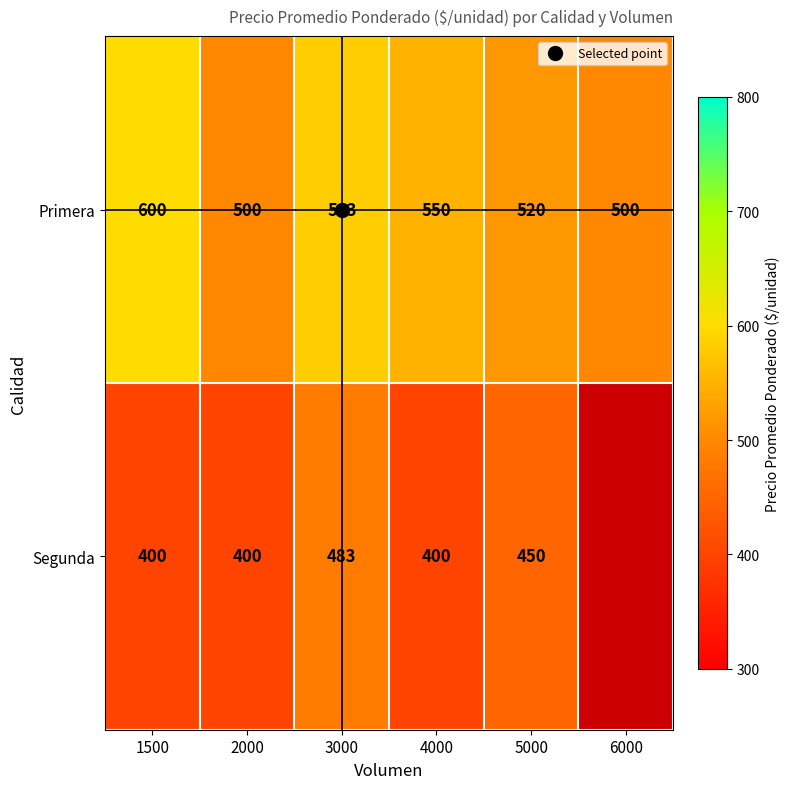

At which label is Primera closest to 550?

4000